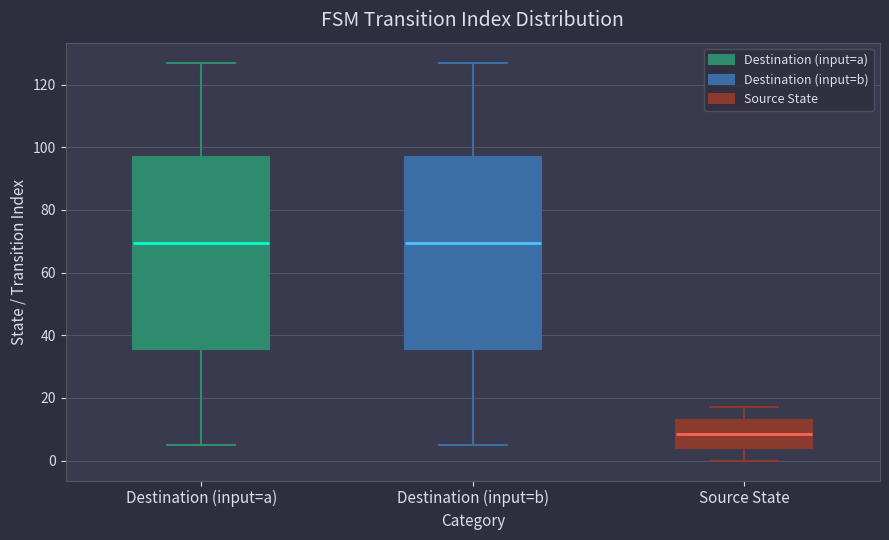

Which box has the lowest median line?

Source State